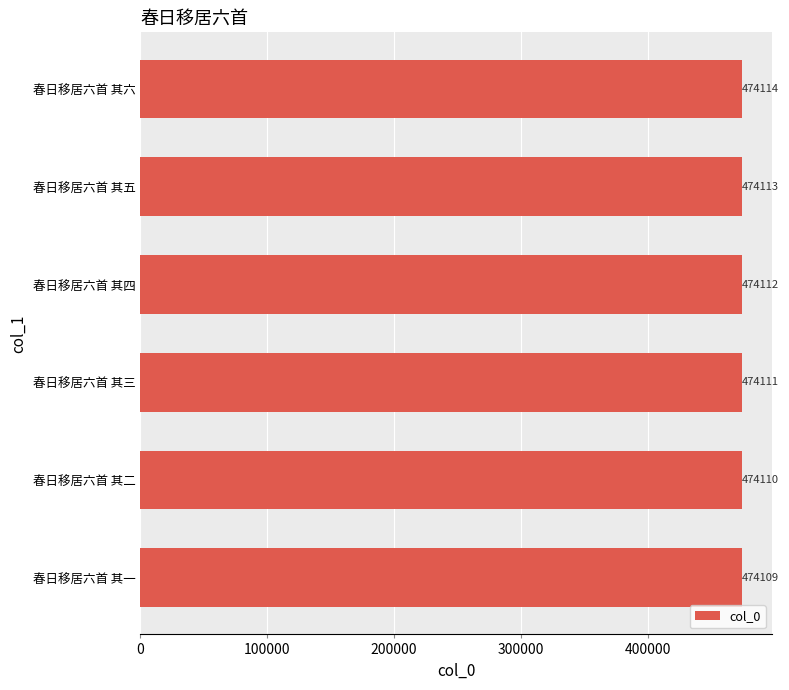

What is the average value?

474112